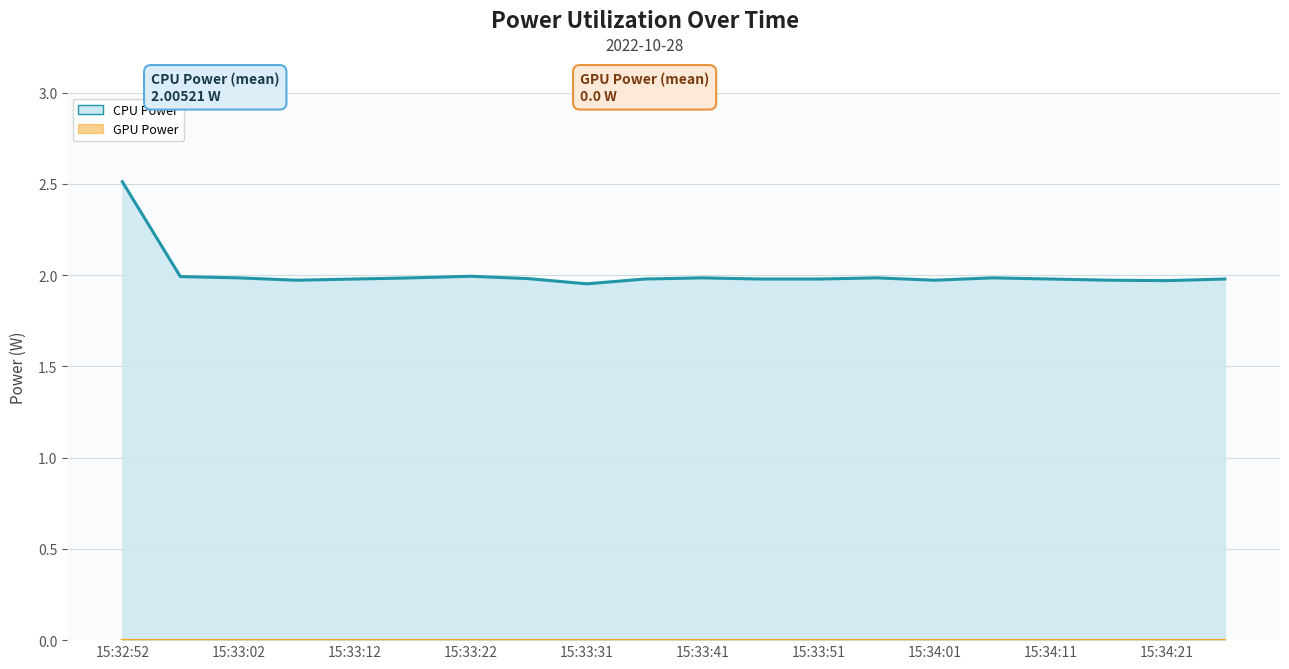

Reading left to right, list all the values displayed in this chart.

CPU Power line: 2.5	2.0	2.0	2.0	2.0	2.0	2.0	2.0	2.0	2.0	2.0	2.0	2.0	2.0	2.0	2.0	2.0	2.0	2.0	2.0
GPU Power line: 0.0	0.0	0.0	0.0	0.0	0.0	0.0	0.0	0.0	0.0	0.0	0.0	0.0	0.0	0.0	0.0	0.0	0.0	0.0	0.0